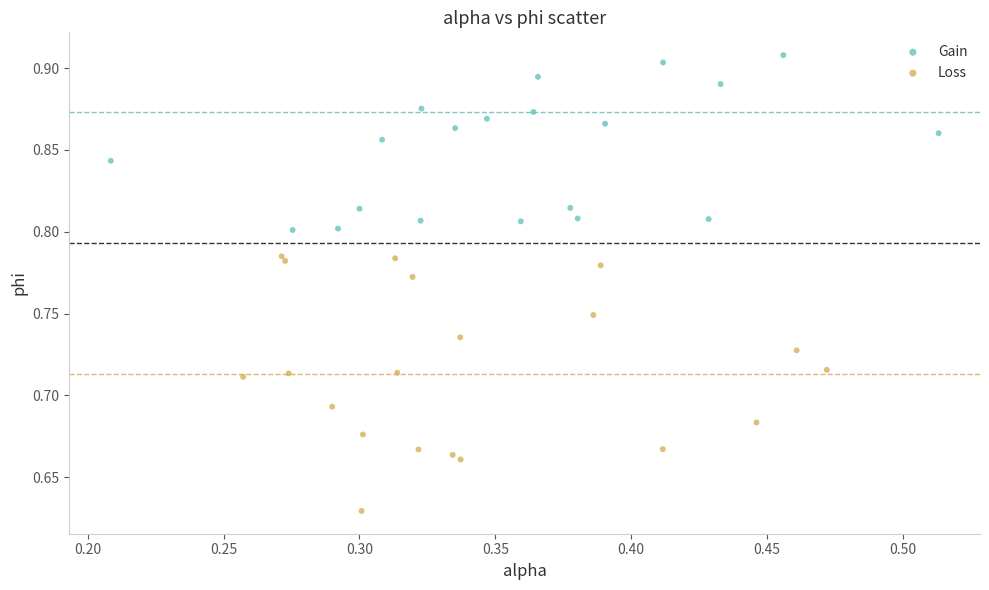

Which series reaches the minimum Y coordinate?

Loss